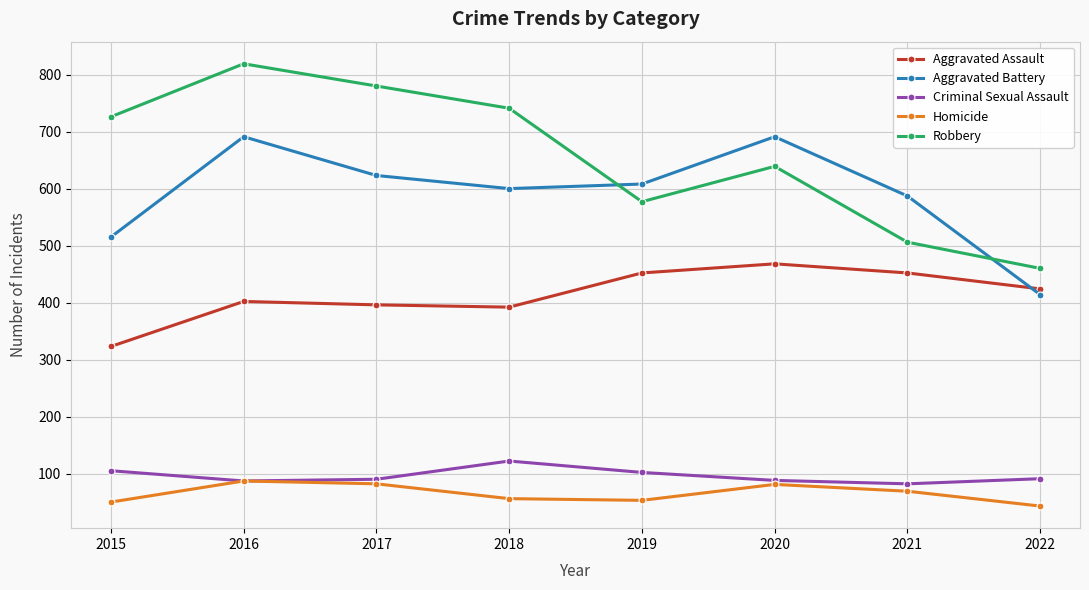

Which category has the lowest value across all series?

2022